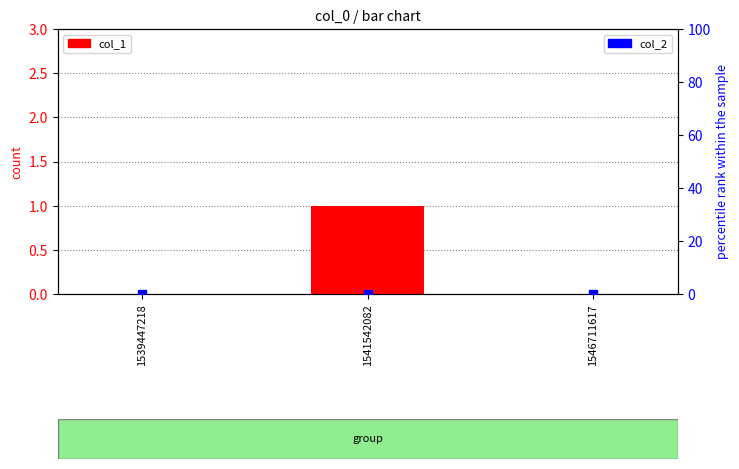

At how many categories does at least one series exceed 0?

1